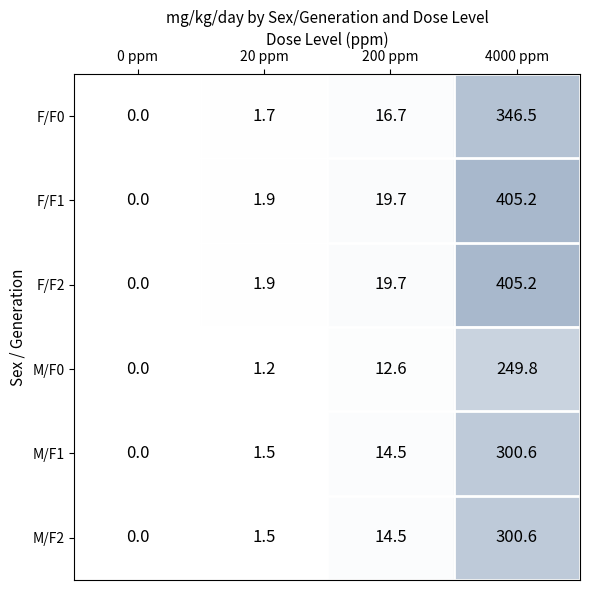

Reading left to right, transcribe all the data shown in this chart.

F/F0: 0.0	1.7	16.7	346.5
F/F1: 0.0	1.9	19.7	405.2
F/F2: 0.0	1.9	19.7	405.2
M/F0: 0.0	1.2	12.6	249.8
M/F1: 0.0	1.5	14.5	300.6
M/F2: 0.0	1.5	14.5	300.6